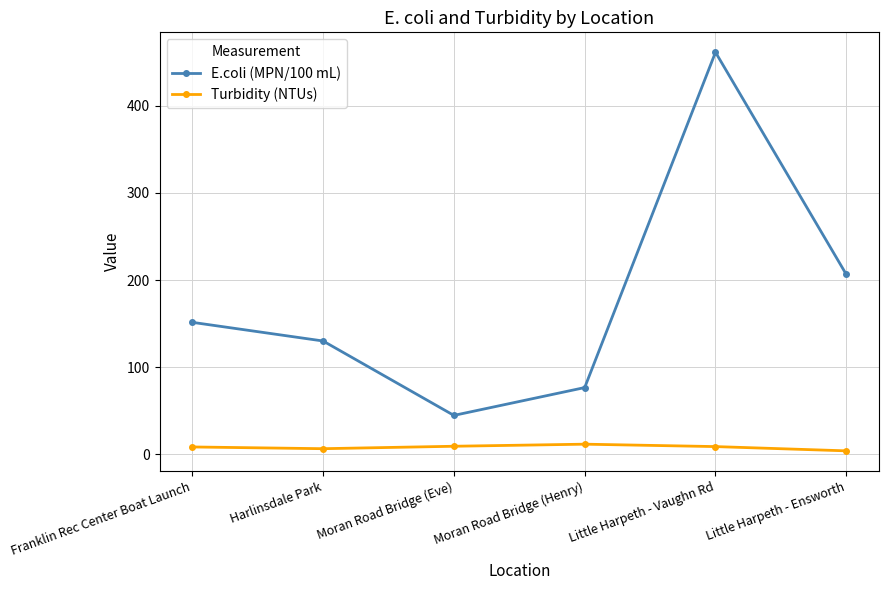

At how many categories does at least one series exceed 90?

4